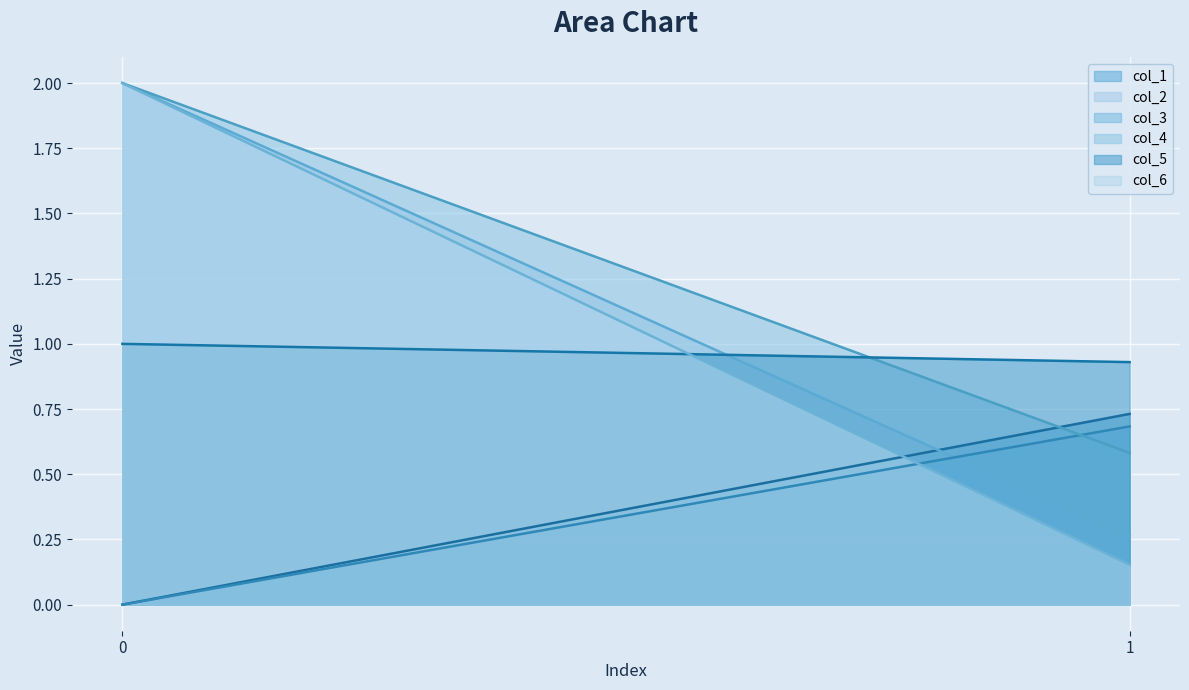

What is the difference between the col_5 values at 1 and 0?

0.1